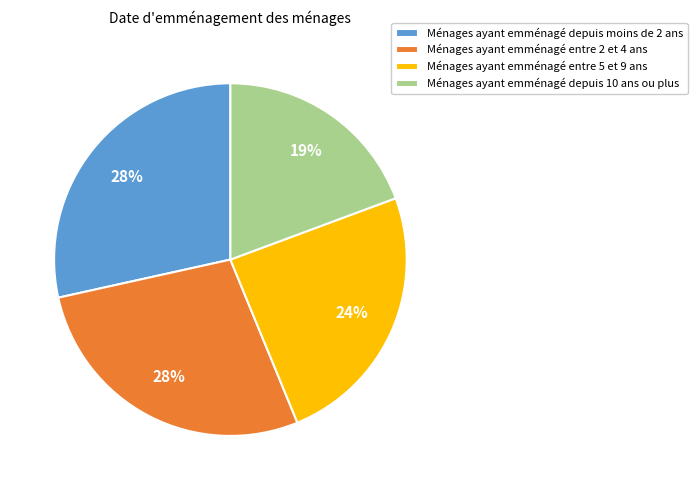

Is it true that Ménages ayant emménagé entre 5 et 9 ans is 24% of the pie?

True